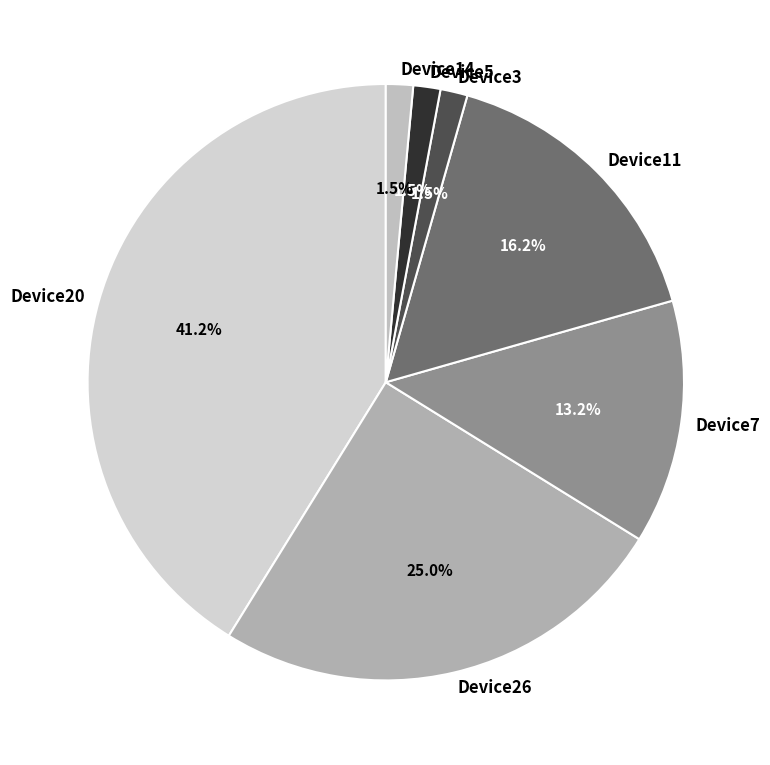

What is the total percentage of Device7 and Device26?

38.2%